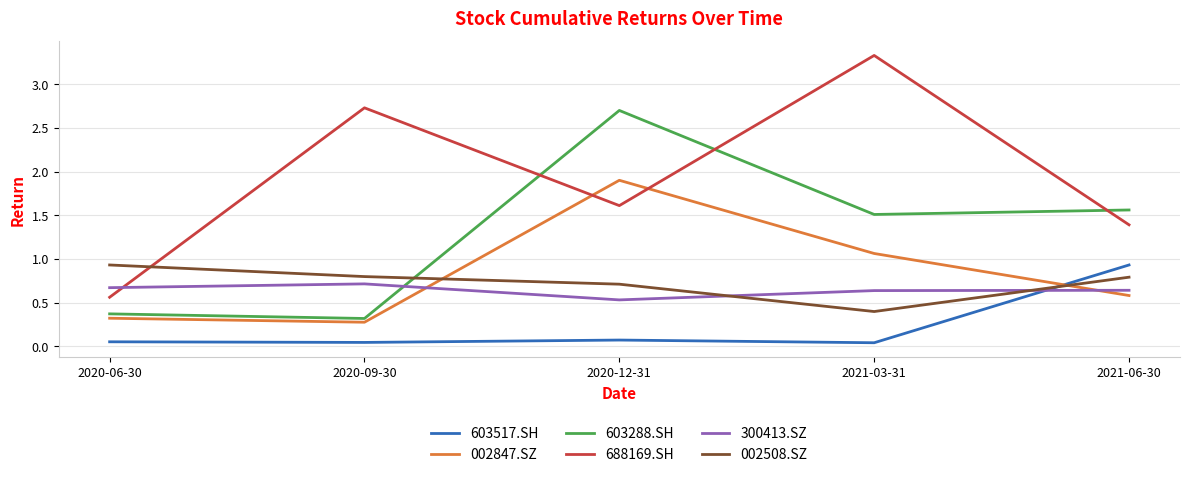

Does the chart display data point markers on the line(s)?

No